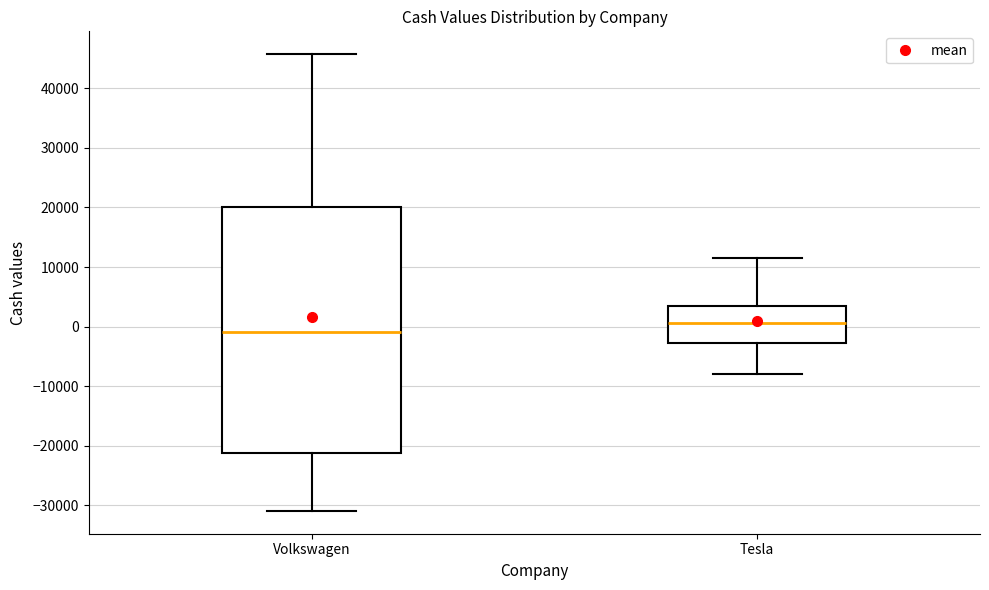

Reading left to right, read every box against the y-axis: the position of its median line, the range the box covers, and the ends of its whiskers. The values are not printed on the chart, so give them approximately, as read against the axis.

Volkswagen: median -1000, box -21000 to 20000, whiskers -31000 to 46000
Tesla: median 1000, box -3000 to 3000, whiskers -8000 to 11000